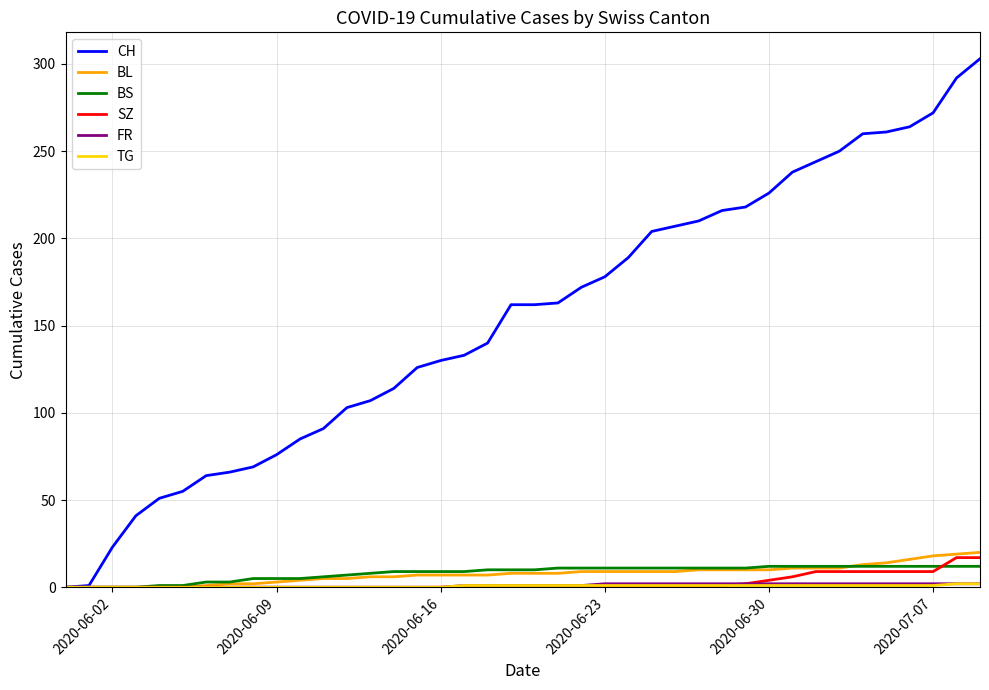

Which series has the largest total across all categories?

CH